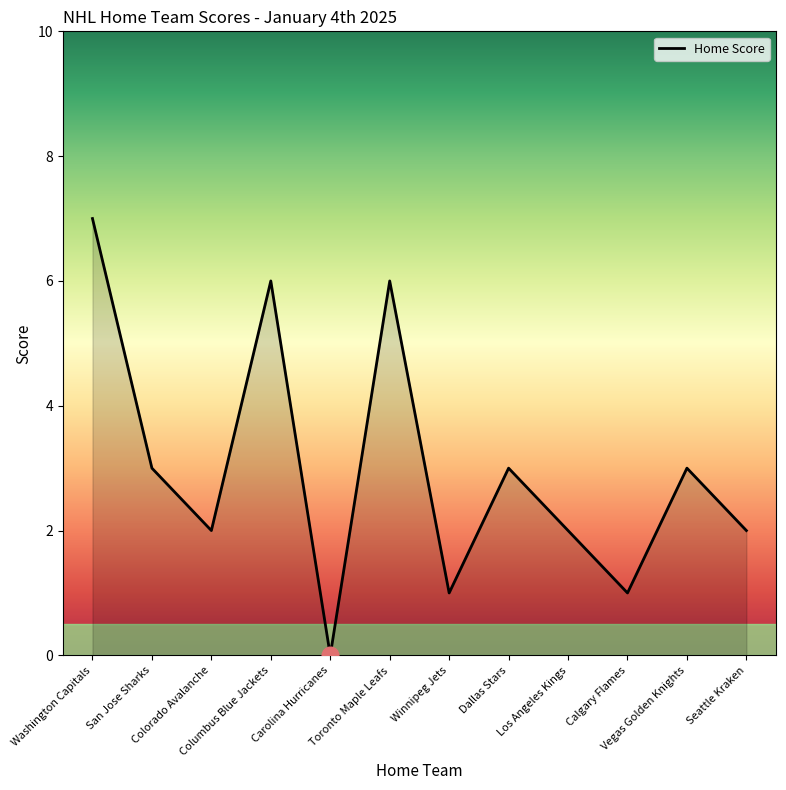

What is the change in value from Washington Capitals to Colorado Avalanche?

-5